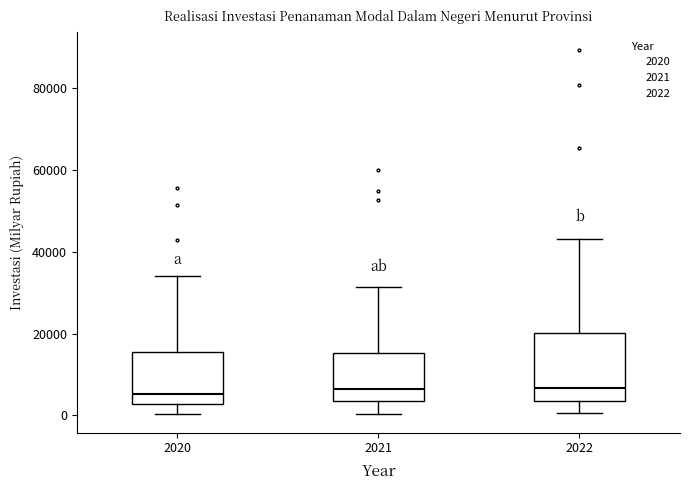

Reading left to right, read every box against the y-axis: the position of its median line, the range the box covers, and the ends of its whiskers. The values are not printed on the chart, so give them approximately, as read against the axis.

2020: median 6000, box 2000 to 16000, whiskers 0 to 34000
2021: median 6000, box 4000 to 16000, whiskers 0 to 32000
2022: median 6000, box 4000 to 20000, whiskers 0 to 44000